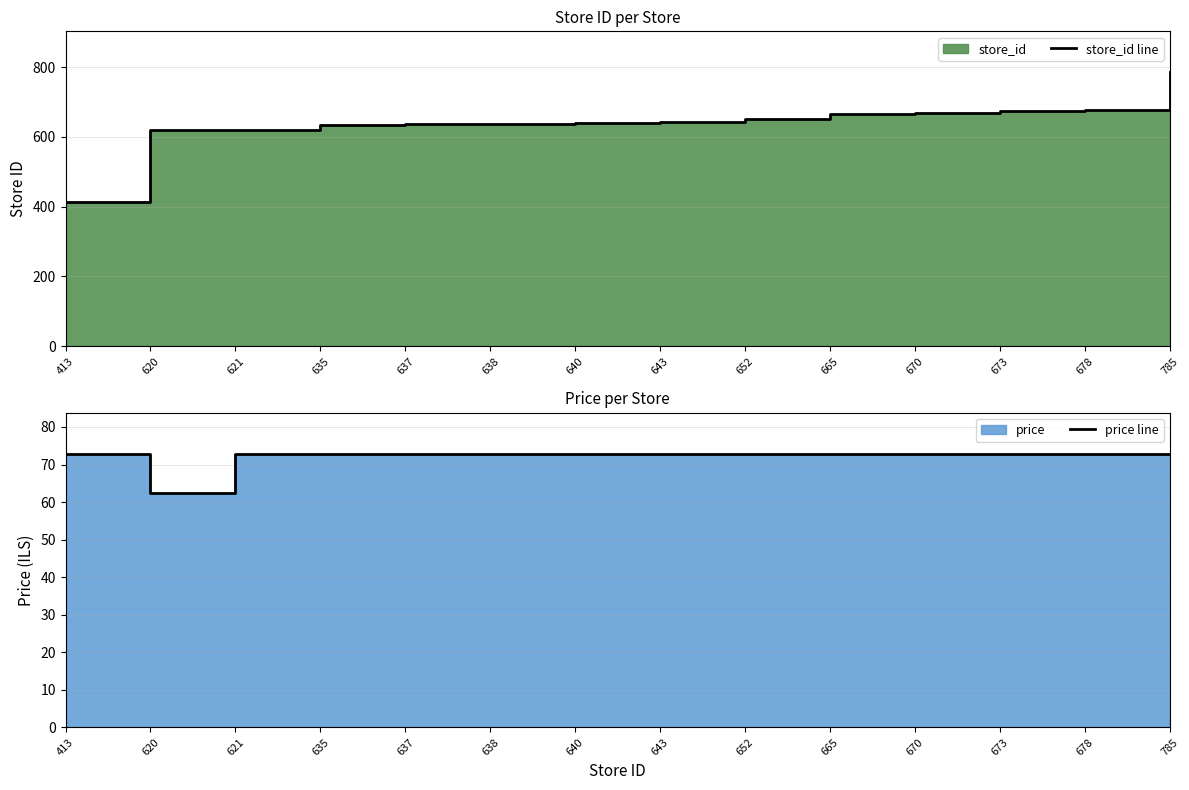

How many lines are shown in the chart?

2